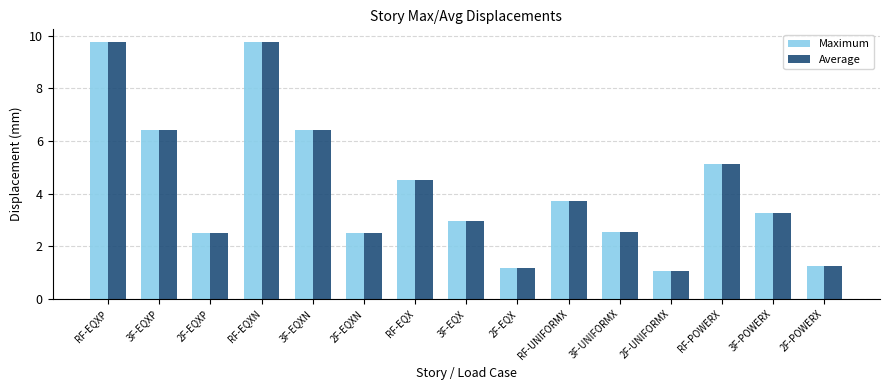

How many bars are there in total?

30